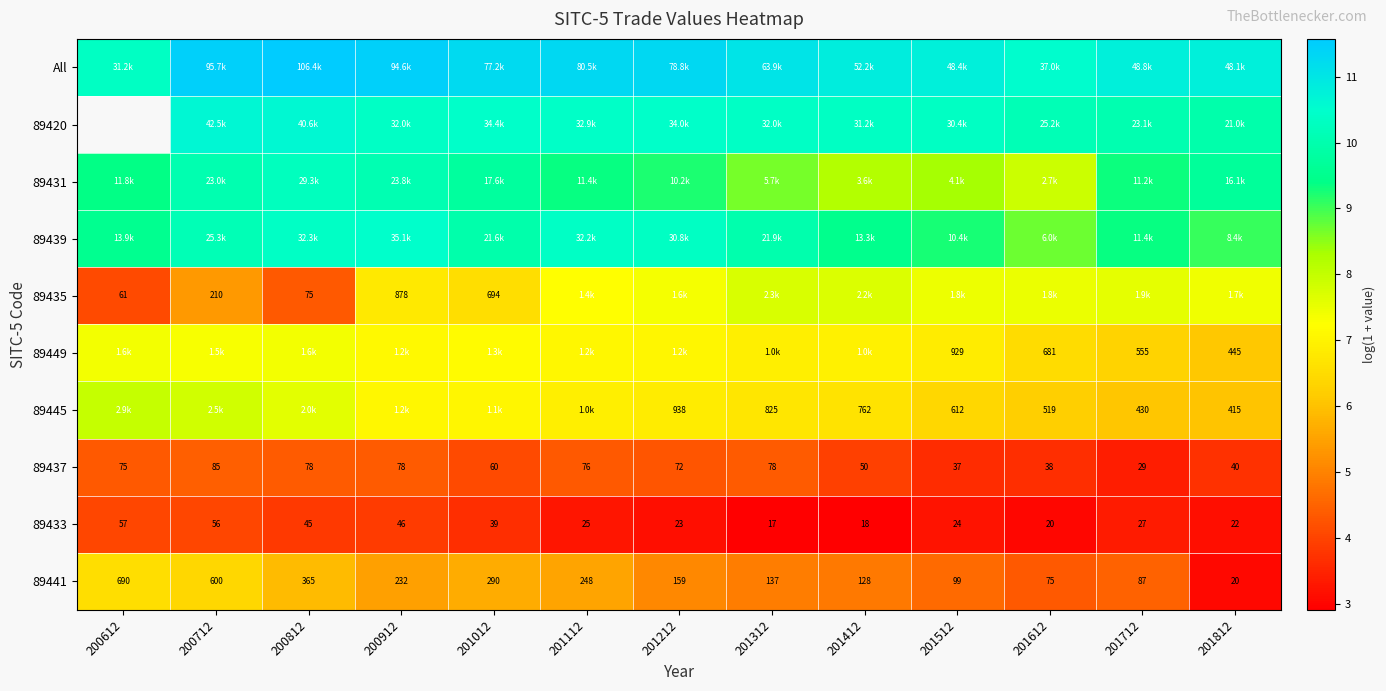

Between 201012 and 200912, which is larger?

200912